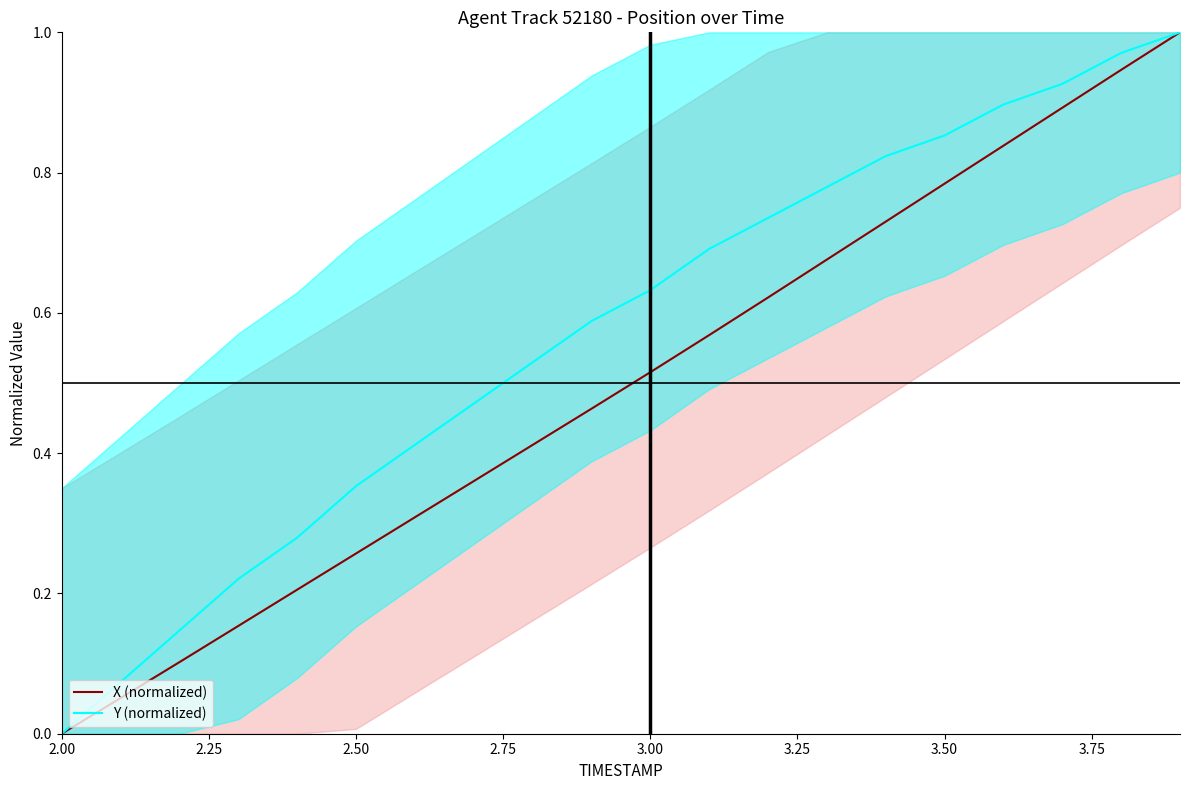

What is the value of the X (normalized) point at the 8th from the left?

0.4